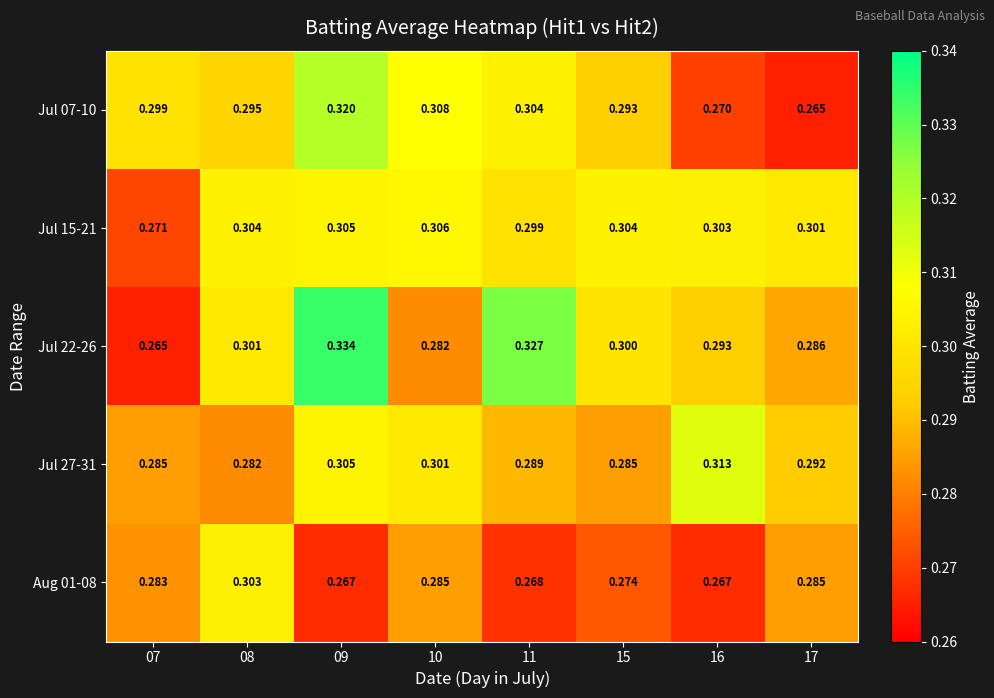

Which series has the largest total across all categories?

Jul 15-21